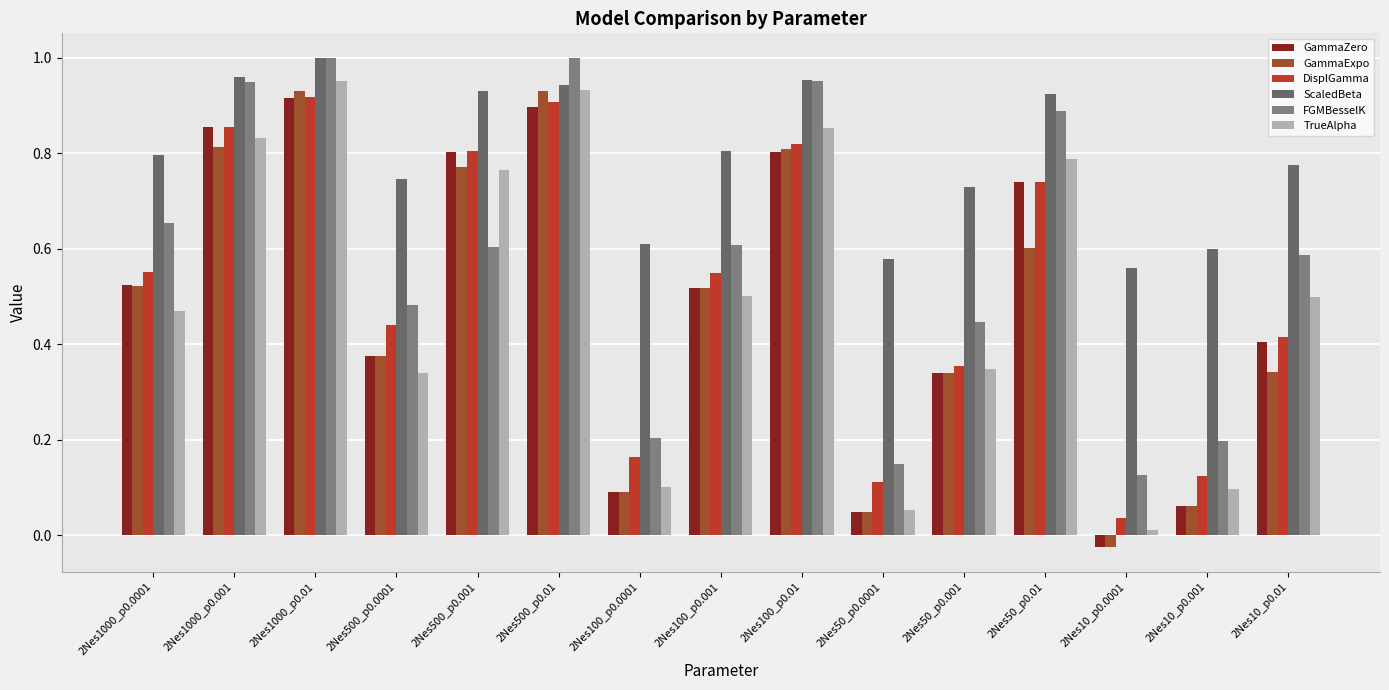

What is the label of the 4th bar from the right?

2Nes50_p0.01